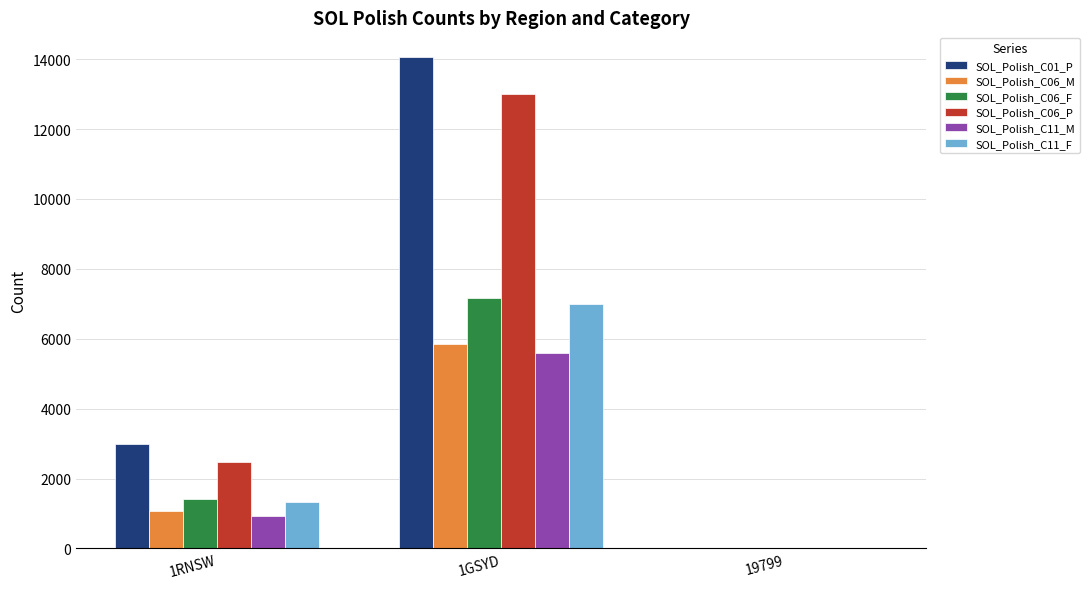

Which category has the highest value across all series?

1GSYD